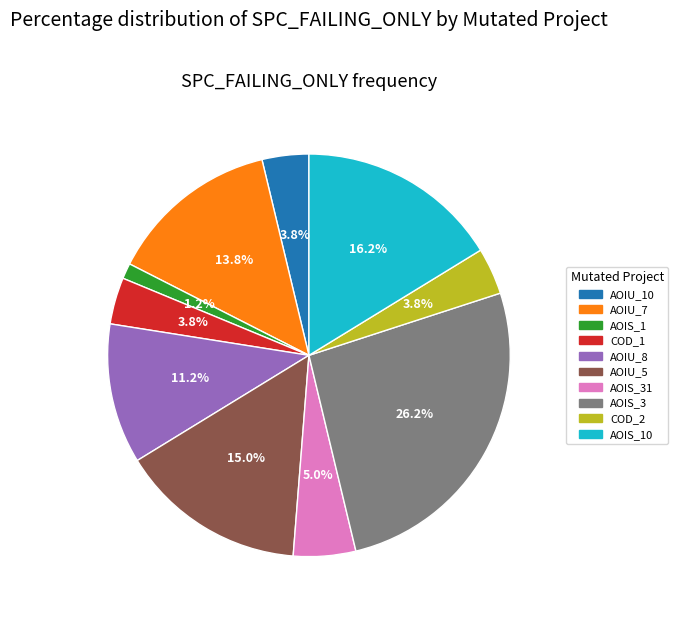

Does any single category account for the majority?

No